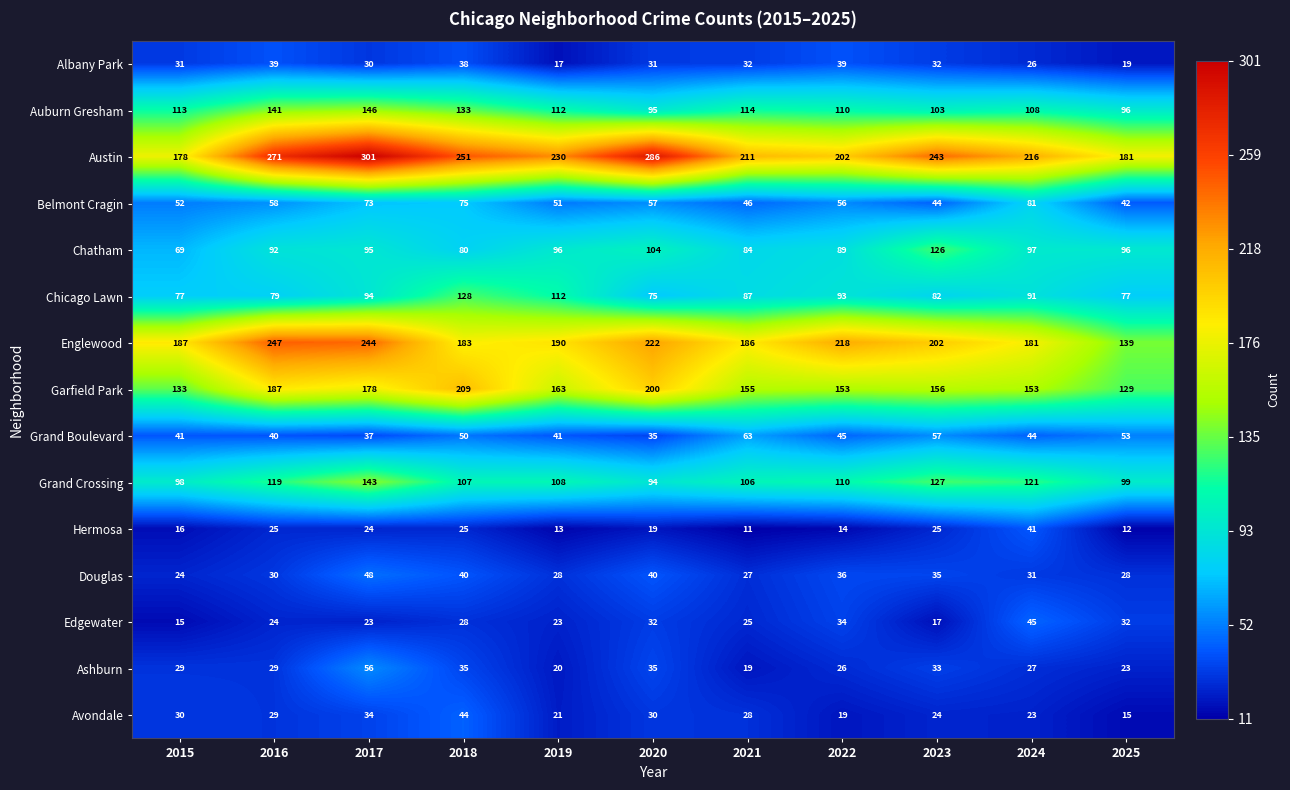

What is the difference between the maximum and minimum values in the Ashburn series?

37